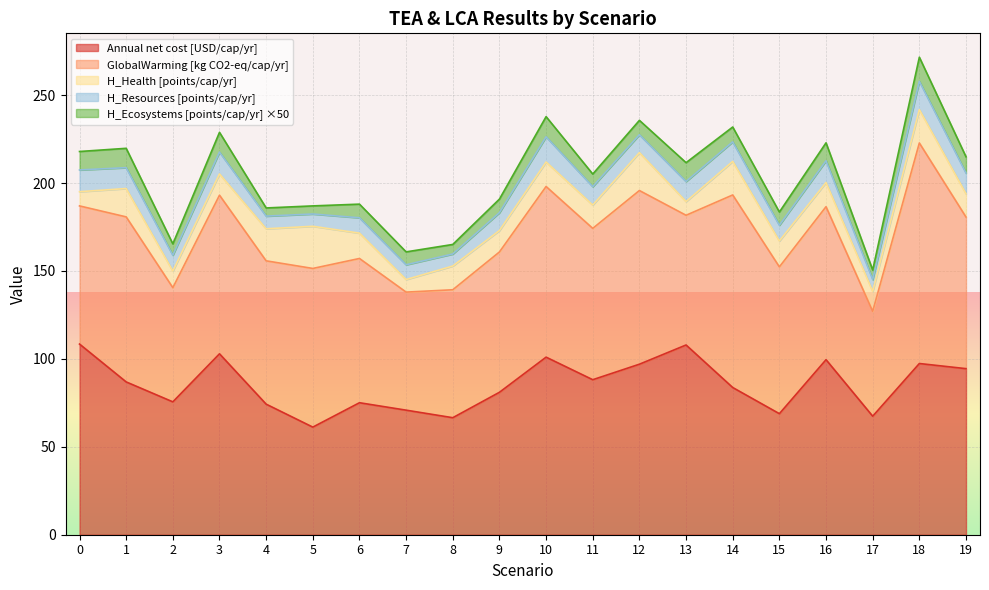

What are all the series names shown in the legend?

Annual net cost [USD/cap/yr], GlobalWarming [kg CO2-eq/cap/yr], H_Health [points/cap/yr], H_Resources [points/cap/yr], H_Ecosystems [points/cap/yr] ×50